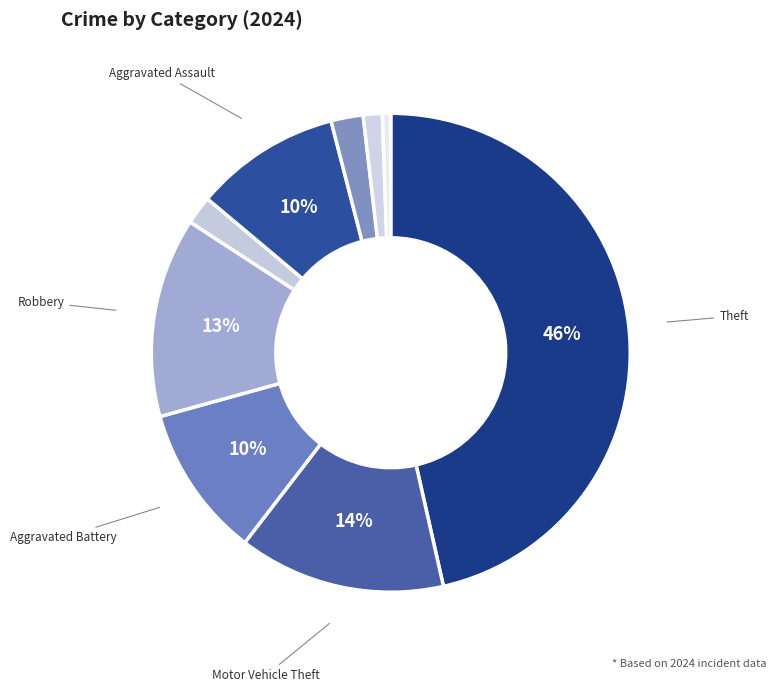

Does any single category account for the majority?

No